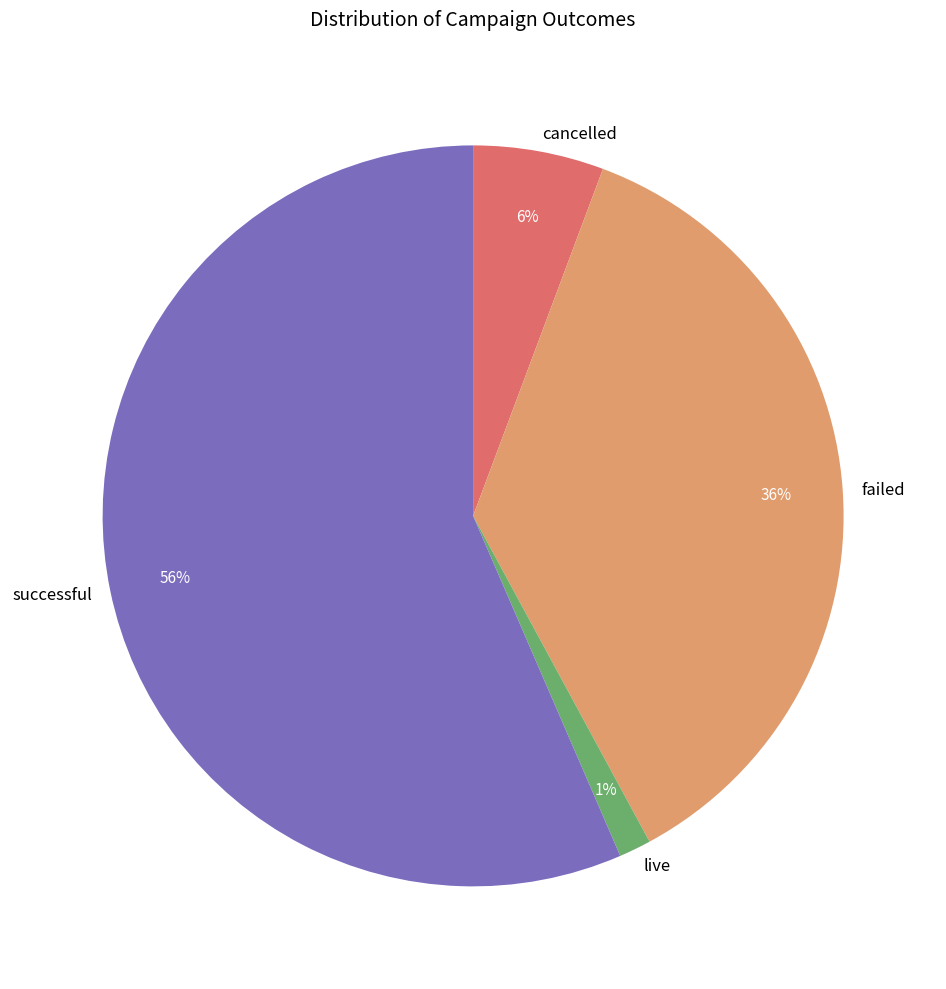

Does successful account for over 50% of the chart?

Yes